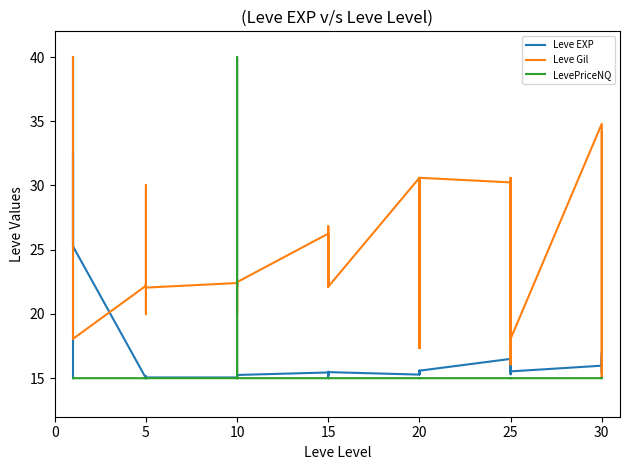

True or false: Leve Gil and Leve EXP intersect in this chart.

True